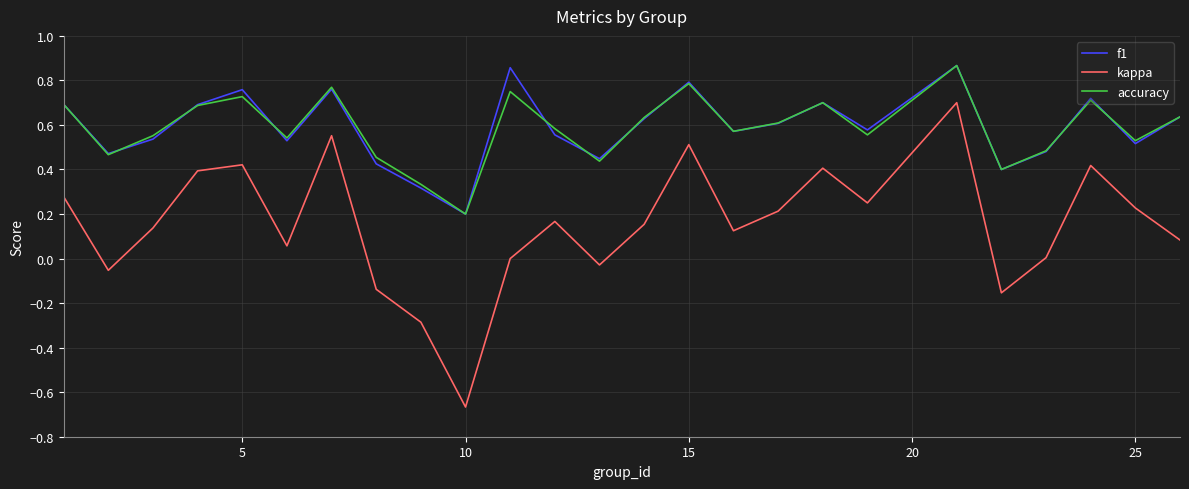

Which series has the largest range (max minus min)?

kappa